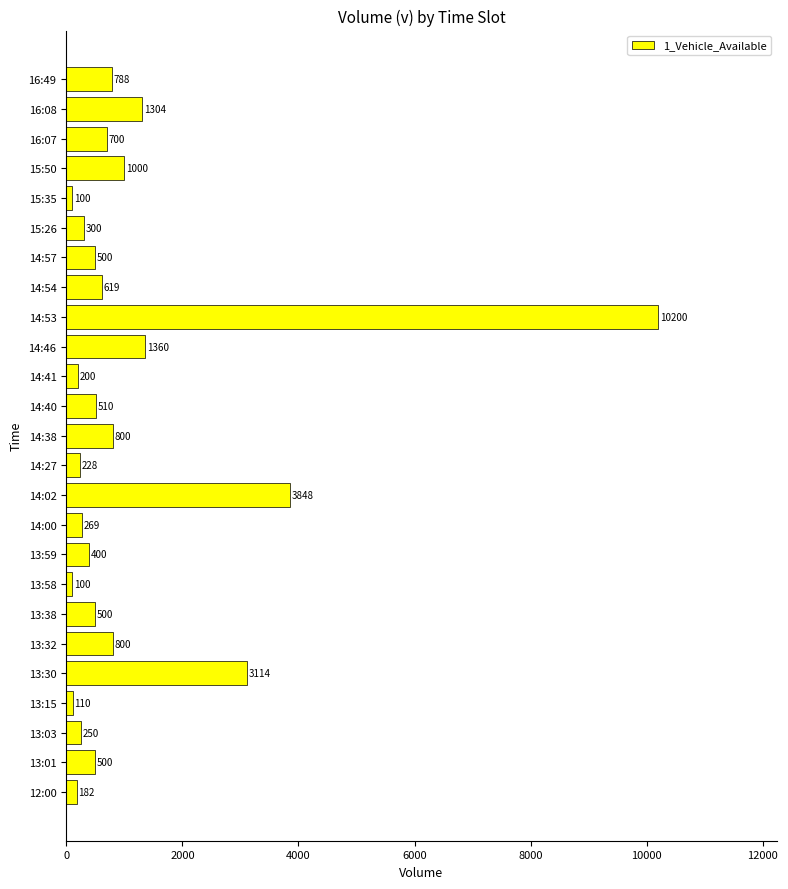

What is the sum of the values at 15:50 and 13:15?

1110